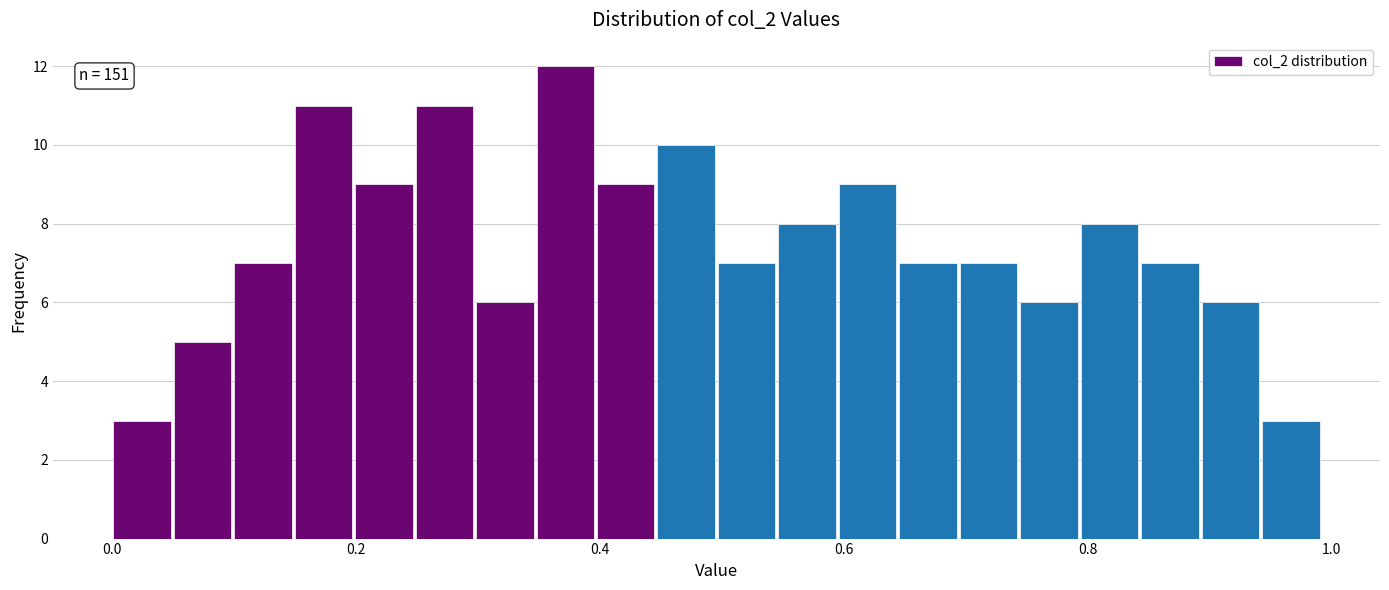

Around what value on the x-axis is the tallest bar? Give the approximate position of its centre, as read against the axis.

0.38